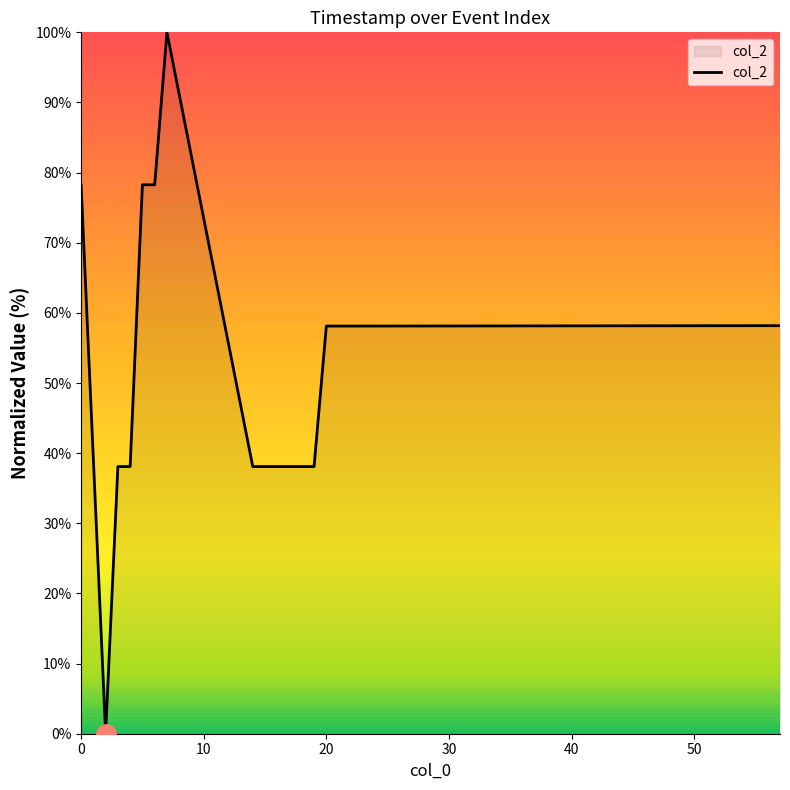

What is the difference between the maximum and minimum values?

100.0